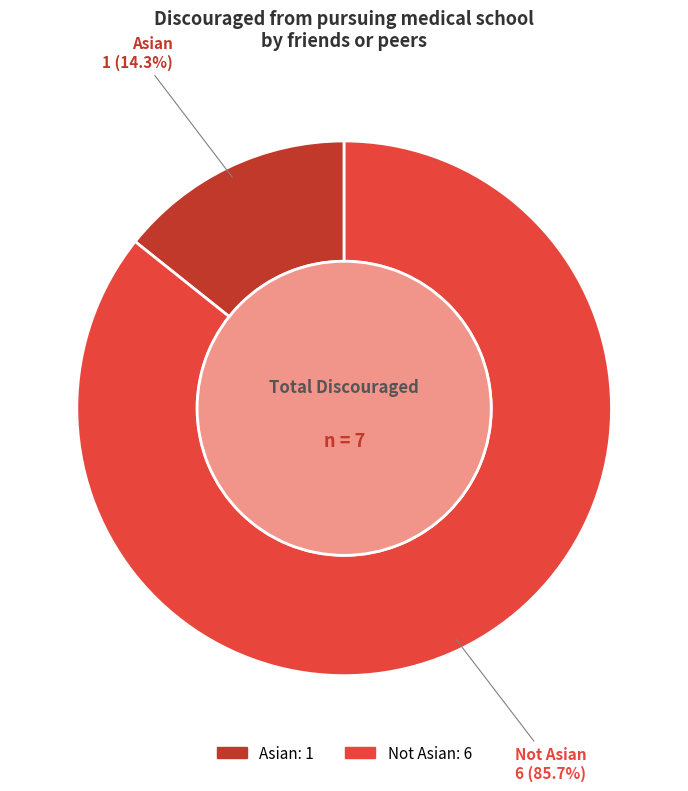

True or false: Asian accounts for 14% of the total.

True